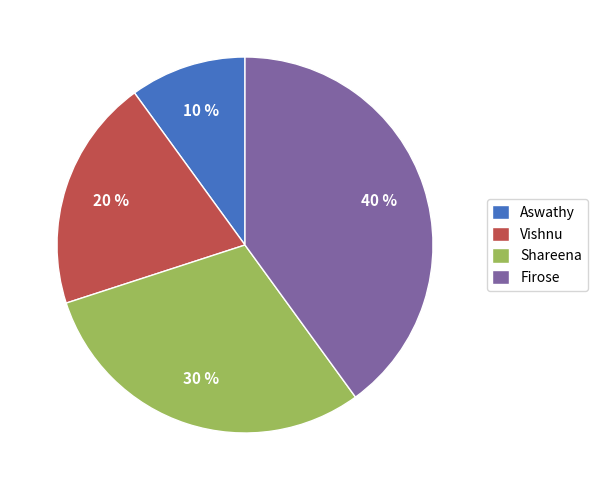

Does any single category account for the majority?

No